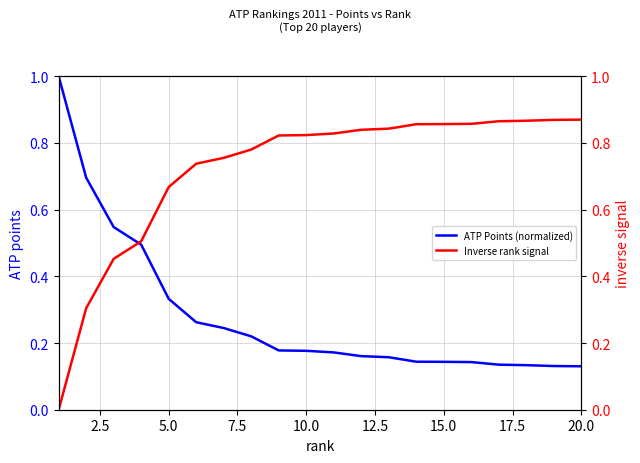

What is the highest value of the ATP Points (normalized) series?

1.0